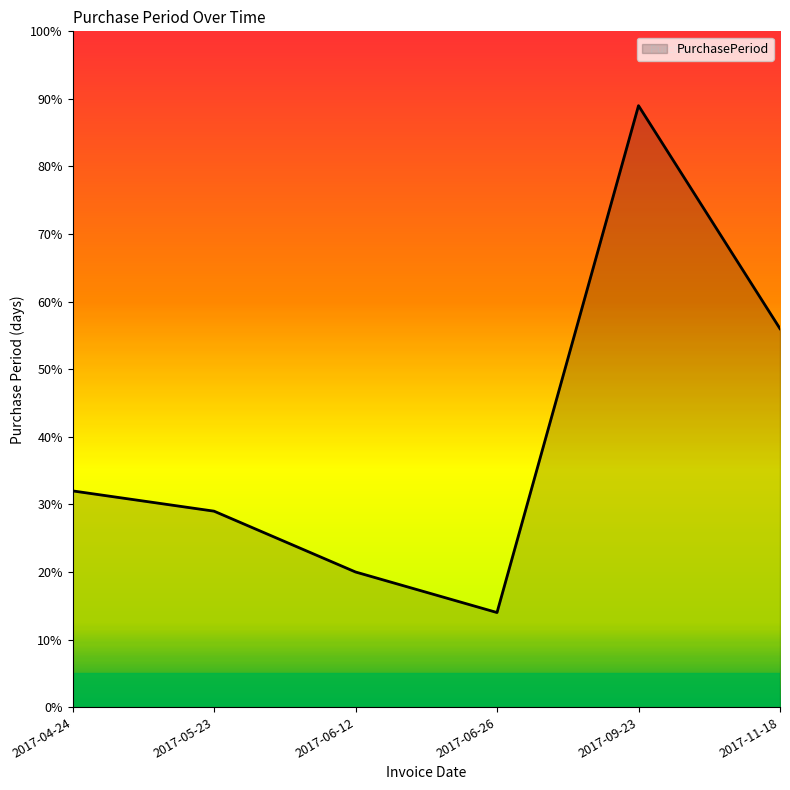

What is the approximate value at 2017-11-18, to the nearest 10?

60